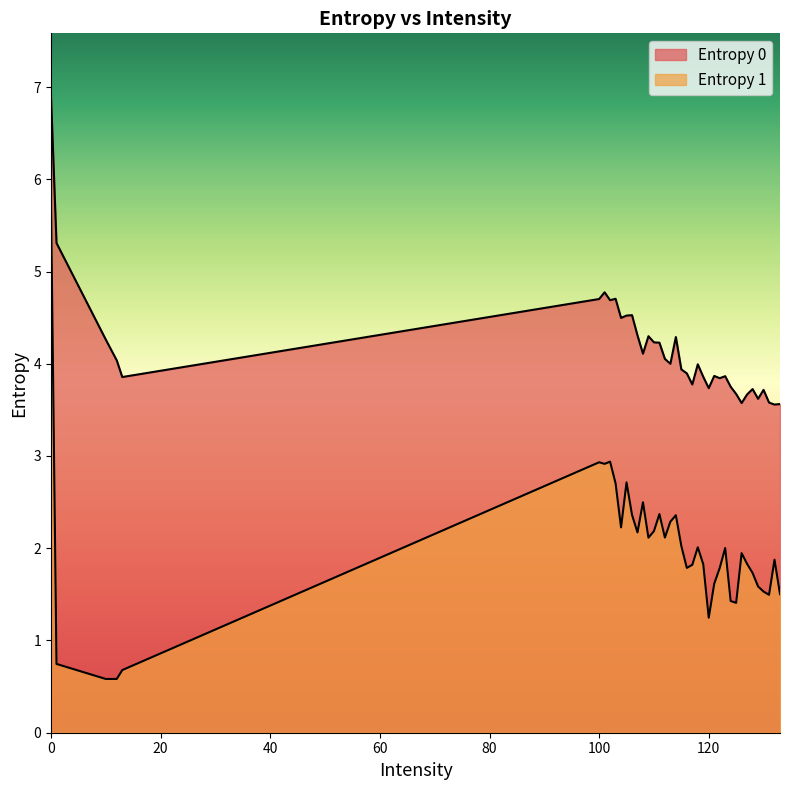

Which label corresponds to the smallest value in the chart?

10